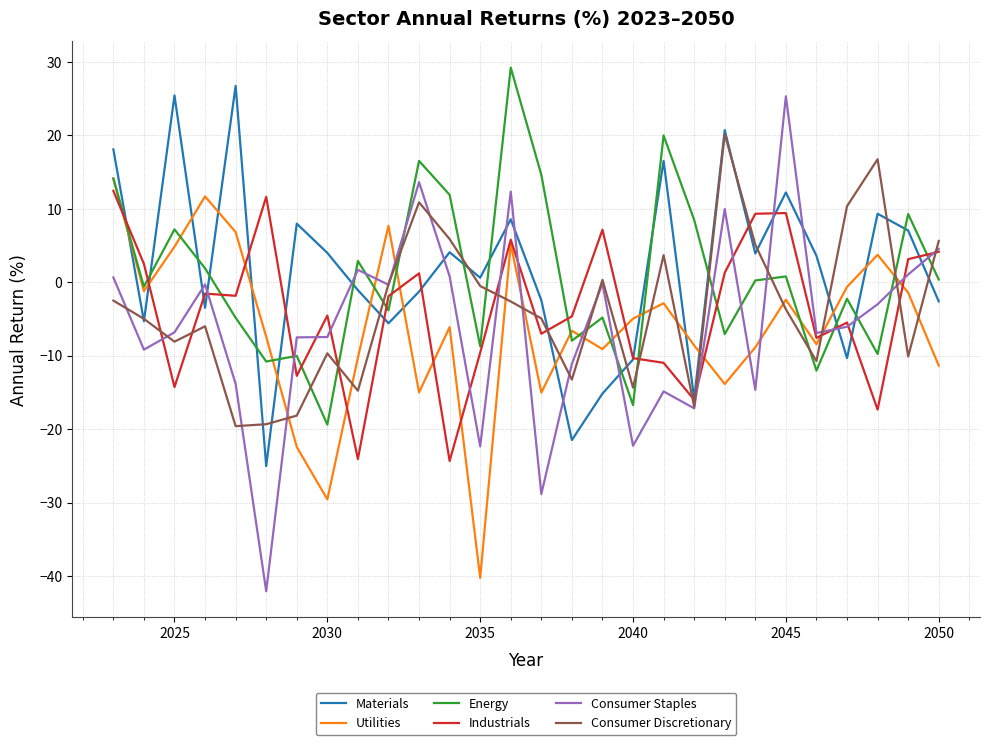

How many times do Consumer Discretionary and Industrials cross each other?

13